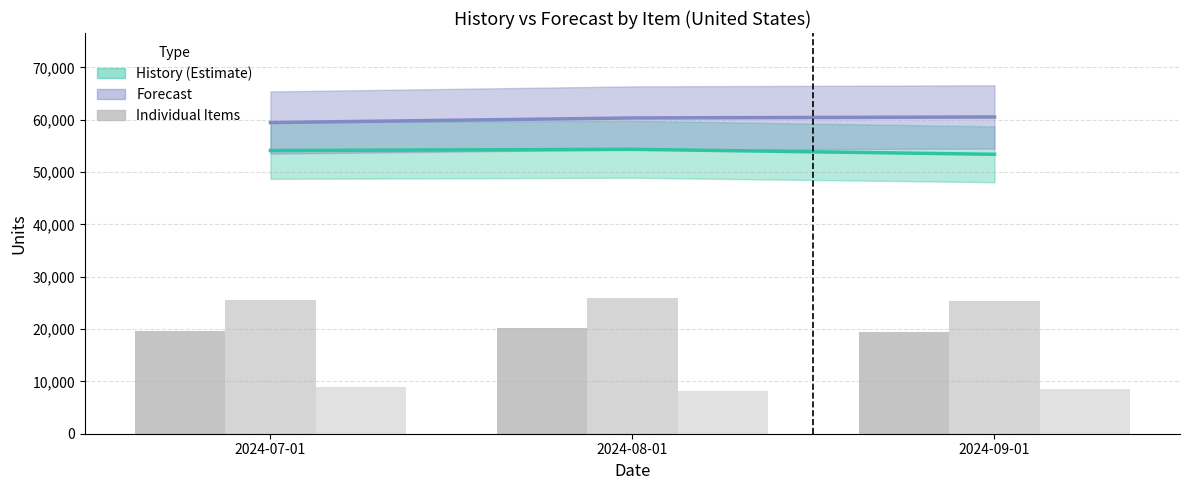

What is the value of the 110550 History bar at the 3rd from the left?

8557